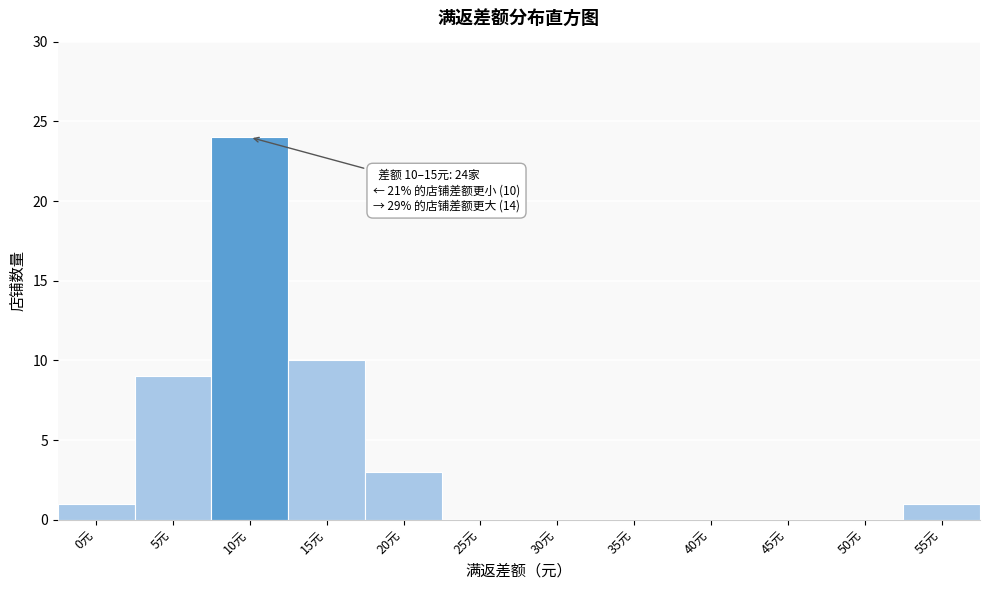

Reading right to left, transcribe all the data shown in this chart.

55元=1	50元=0	45元=0	40元=0	35元=0	30元=0	25元=0	20元=3	15元=10	10元=24	5元=9	0元=1